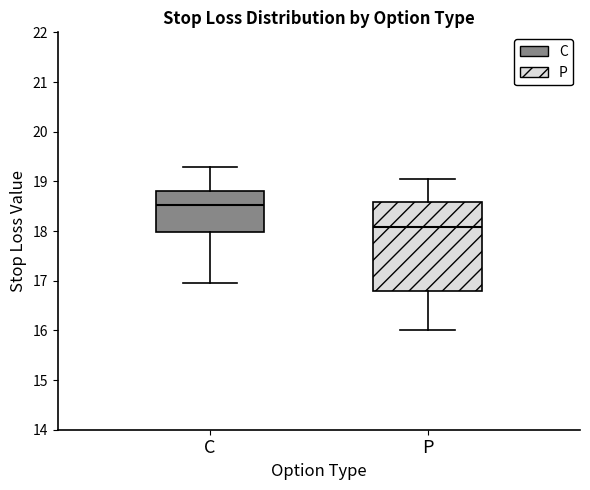

Which box's median line is the highest?

C